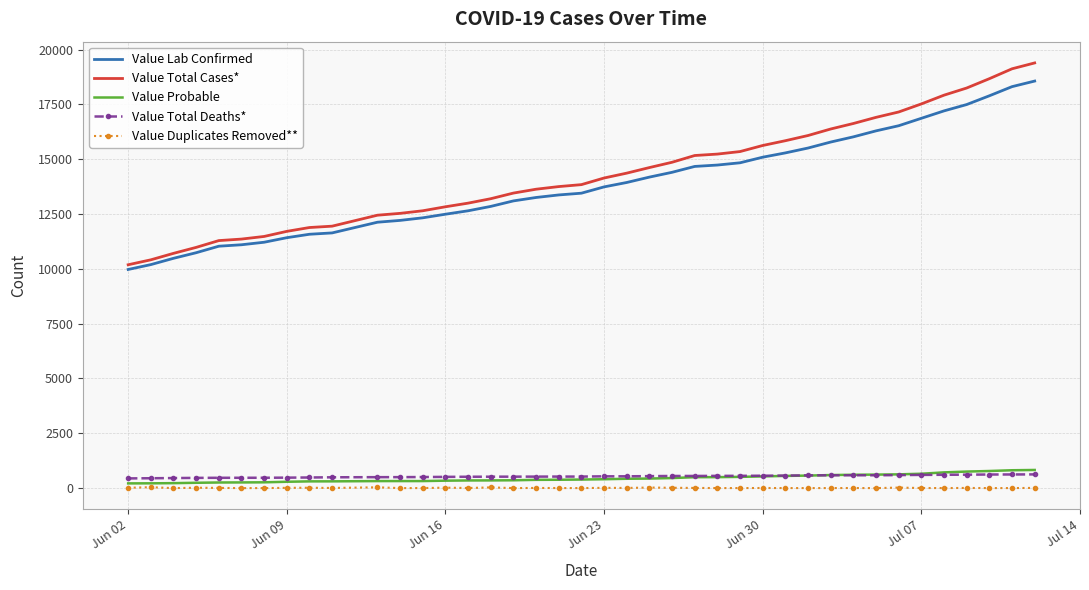

Which series has the widest spread of values?

Value Total Cases*